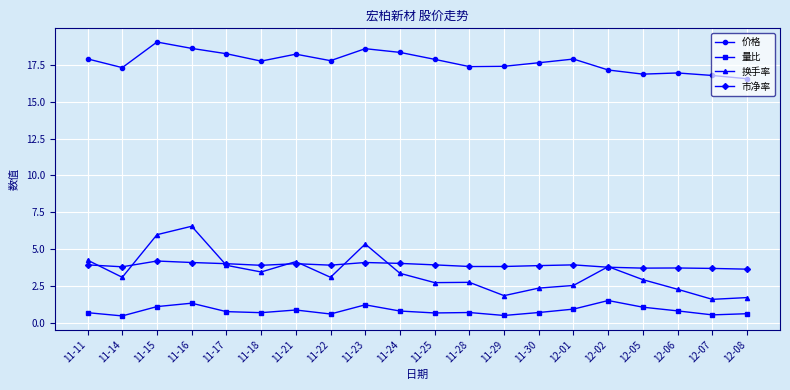

Does the chart display data point markers on the line(s)?

Yes